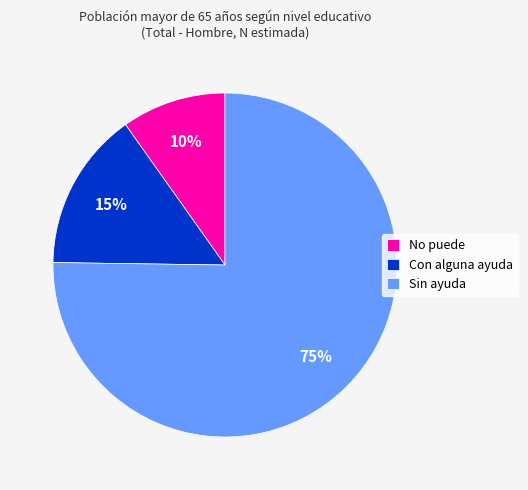

To the nearest percent, what percentage of the pie is Sin ayuda?

75%